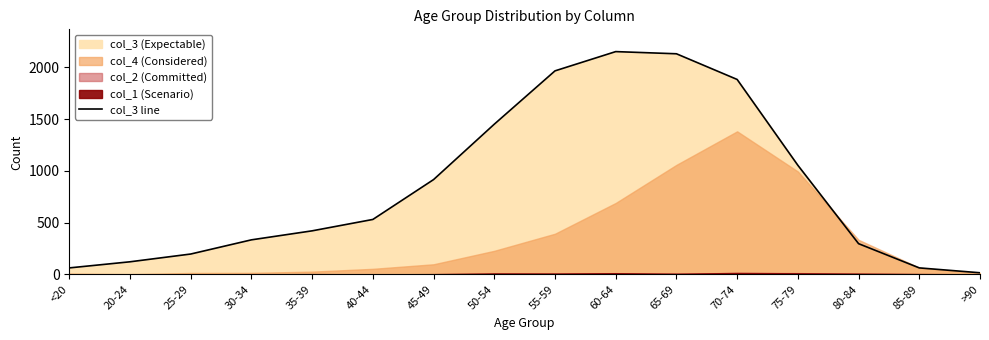

The col_3 line series shows 915 at 45-49. True or false?

True